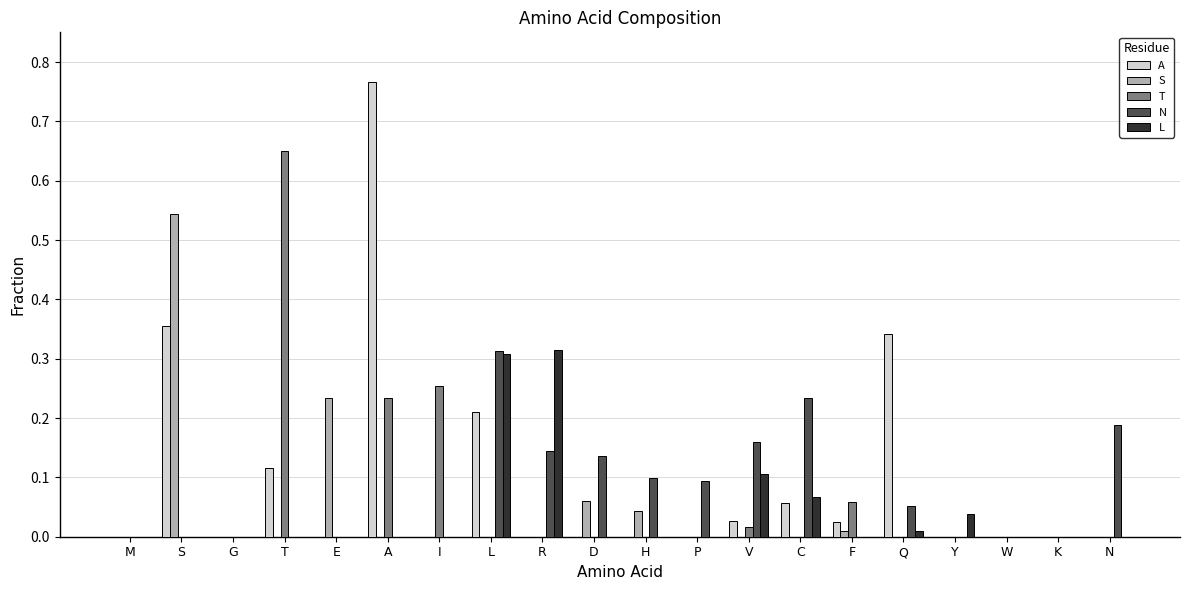

The N series shows 0.2 at S. True or false?

False